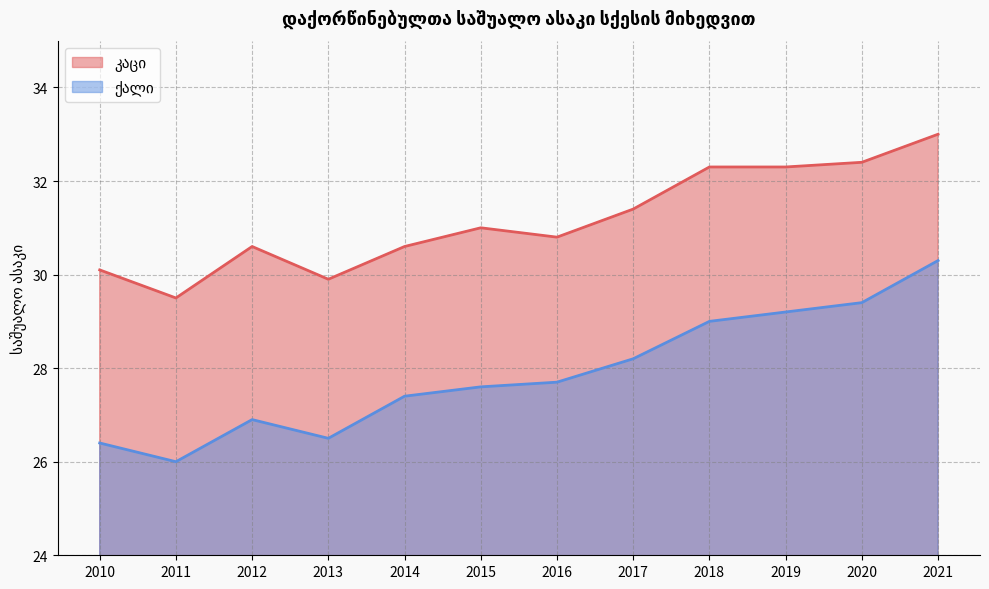

Rank the series by their average value, from lowest to highest.

ქალი, კაცი